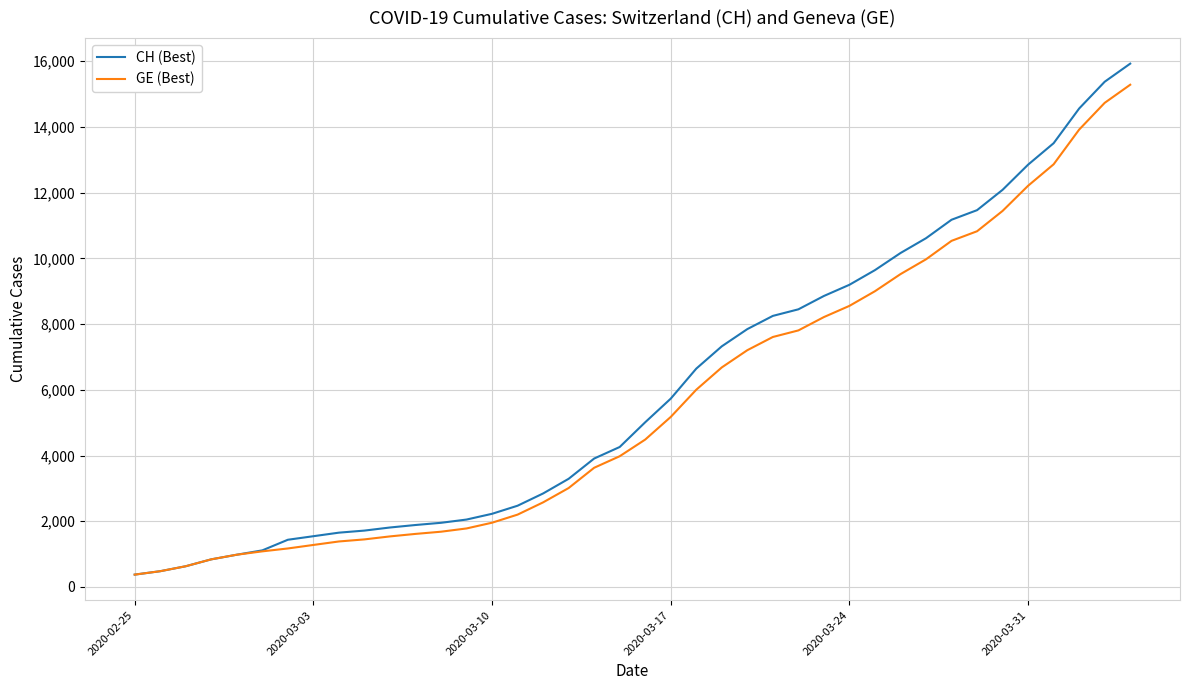

Which series has the widest spread of values?

CH (Best)